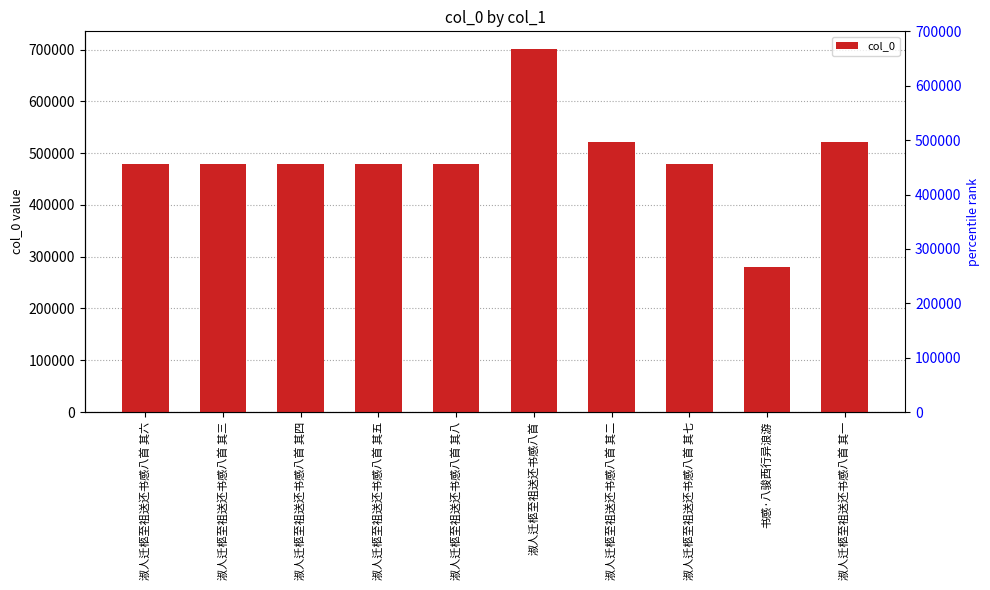

Does the chart contain stacked bars?

No